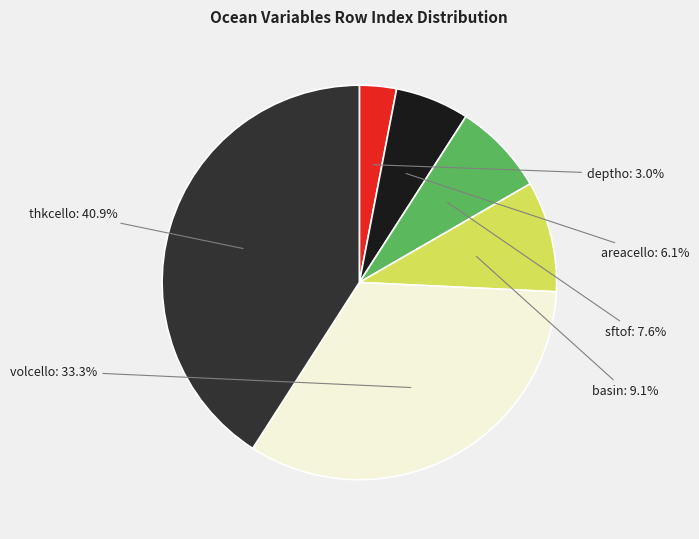

Is there any slice that represents more than half of the pie?

No